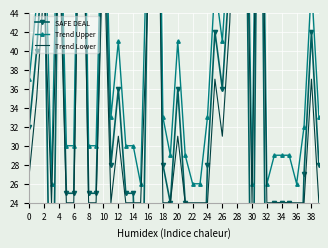

How many interior local peaks does the Trend Upper series have?

11